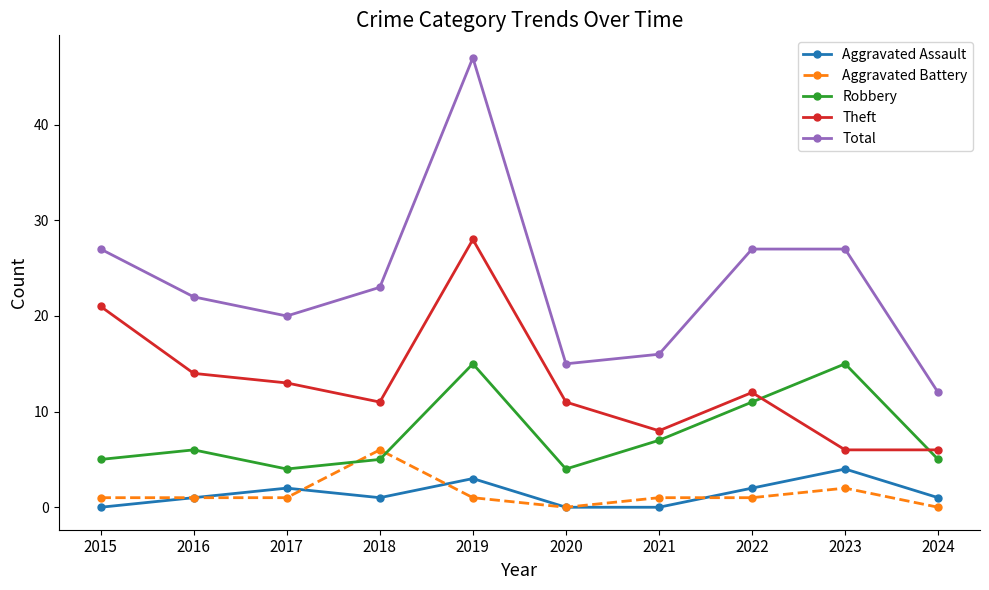

How many data points does each series have?

10